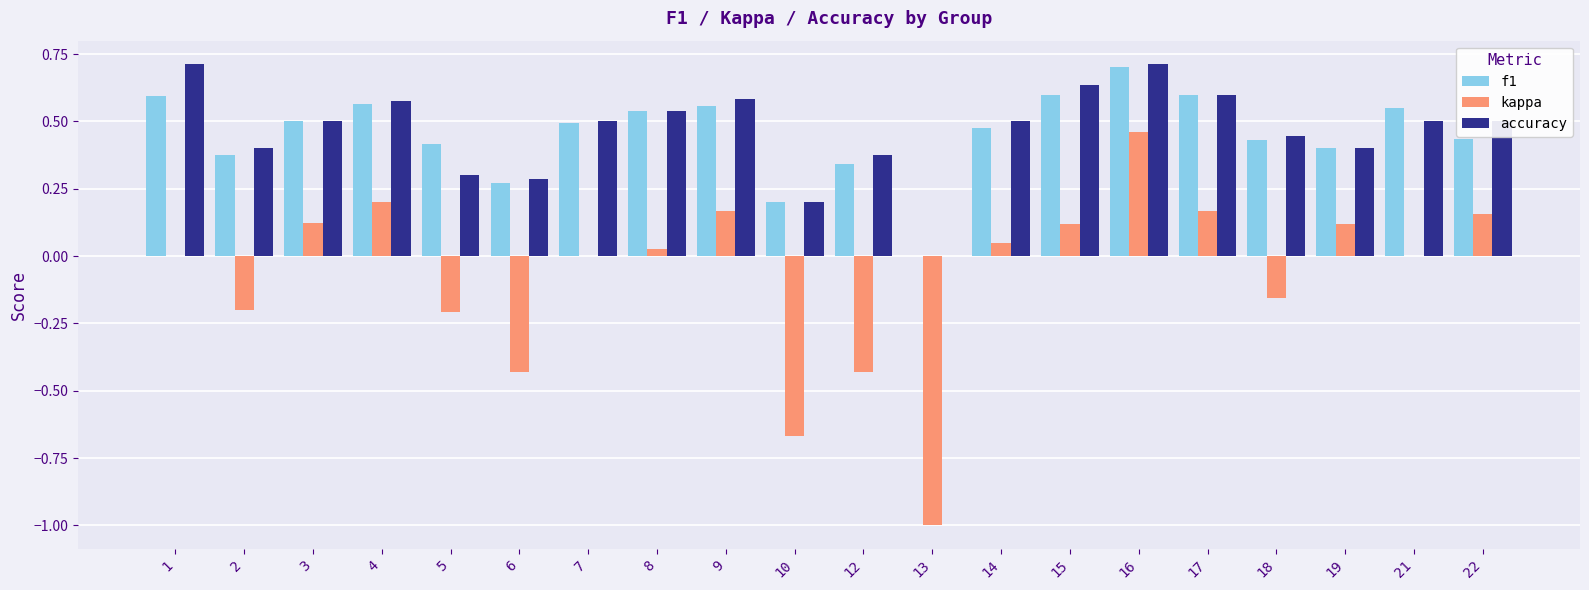

What is the sum of all kappa values?

-1.5